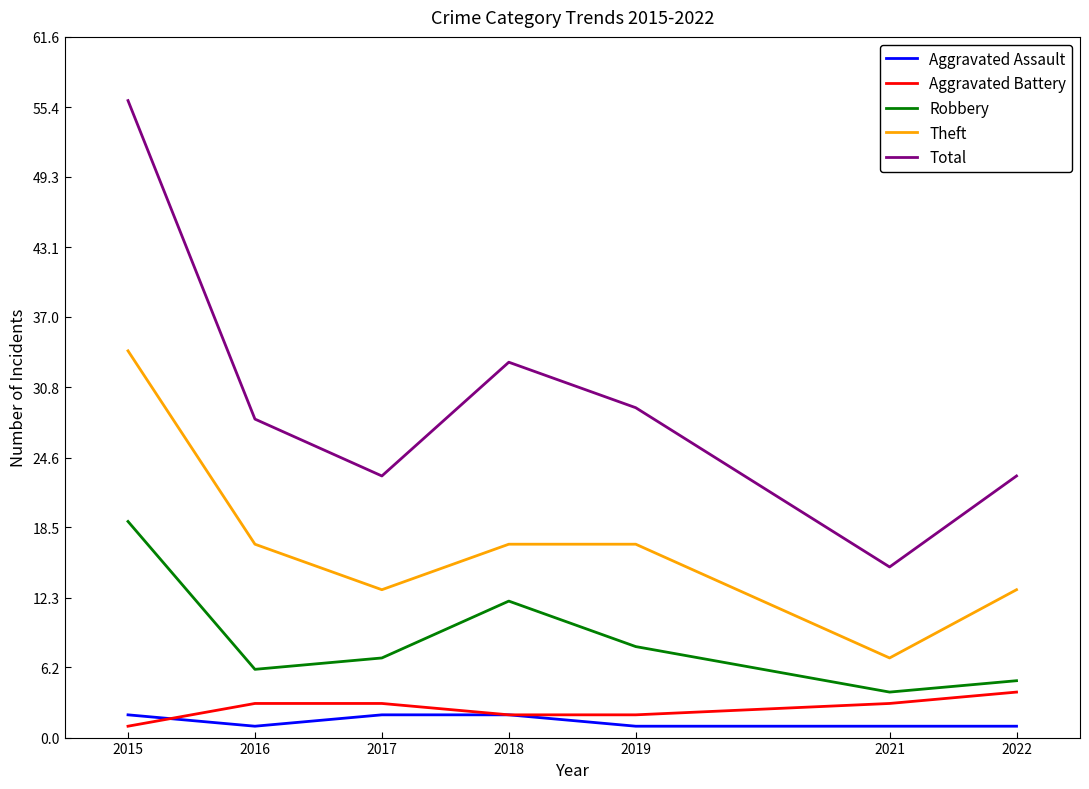

What is the approximate value of Total at 2019?

29